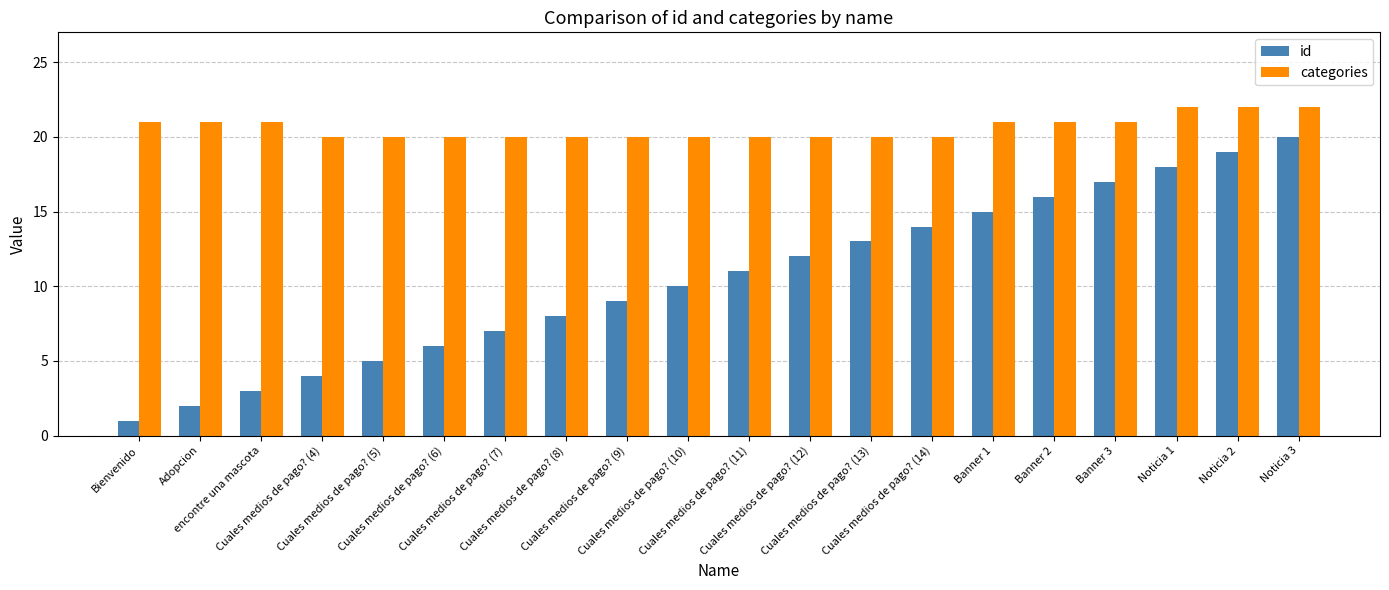

What are all the series names shown in the legend?

id, categories